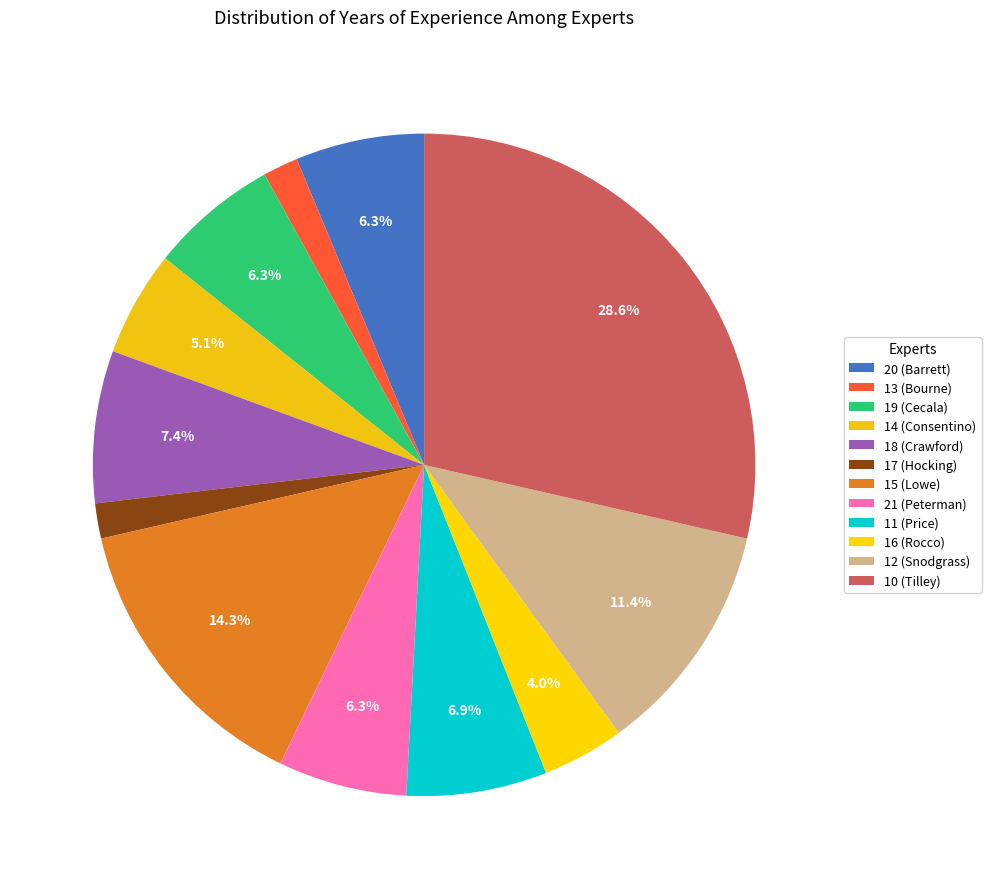

Count the number of slices in the pie.

12